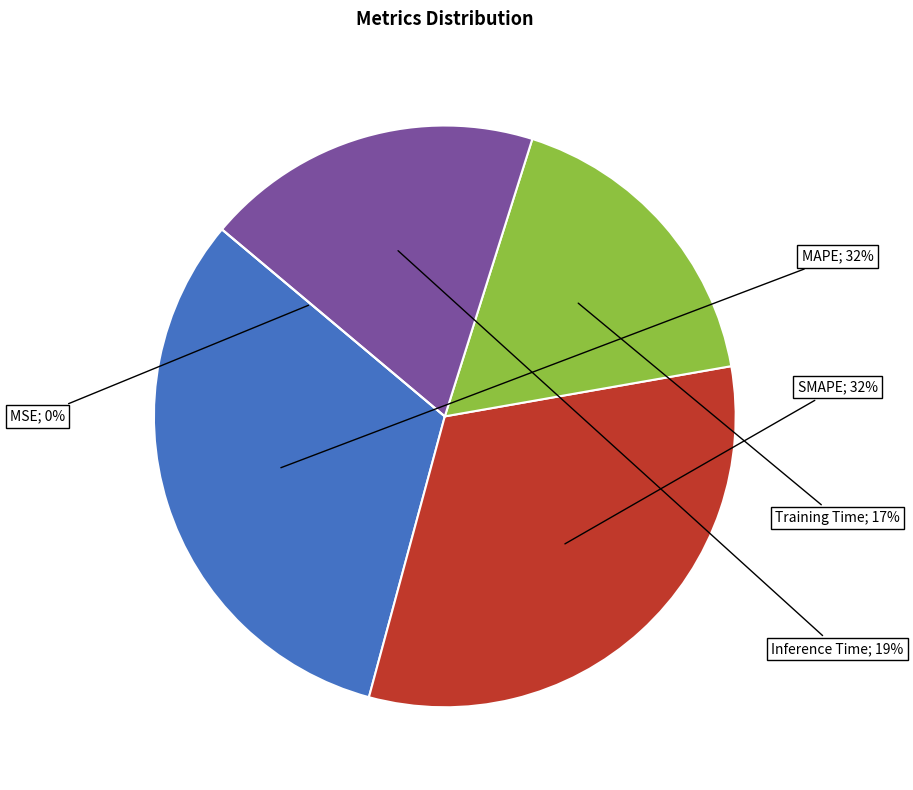

What percentage is NOT represented by MAPE?

68.1%